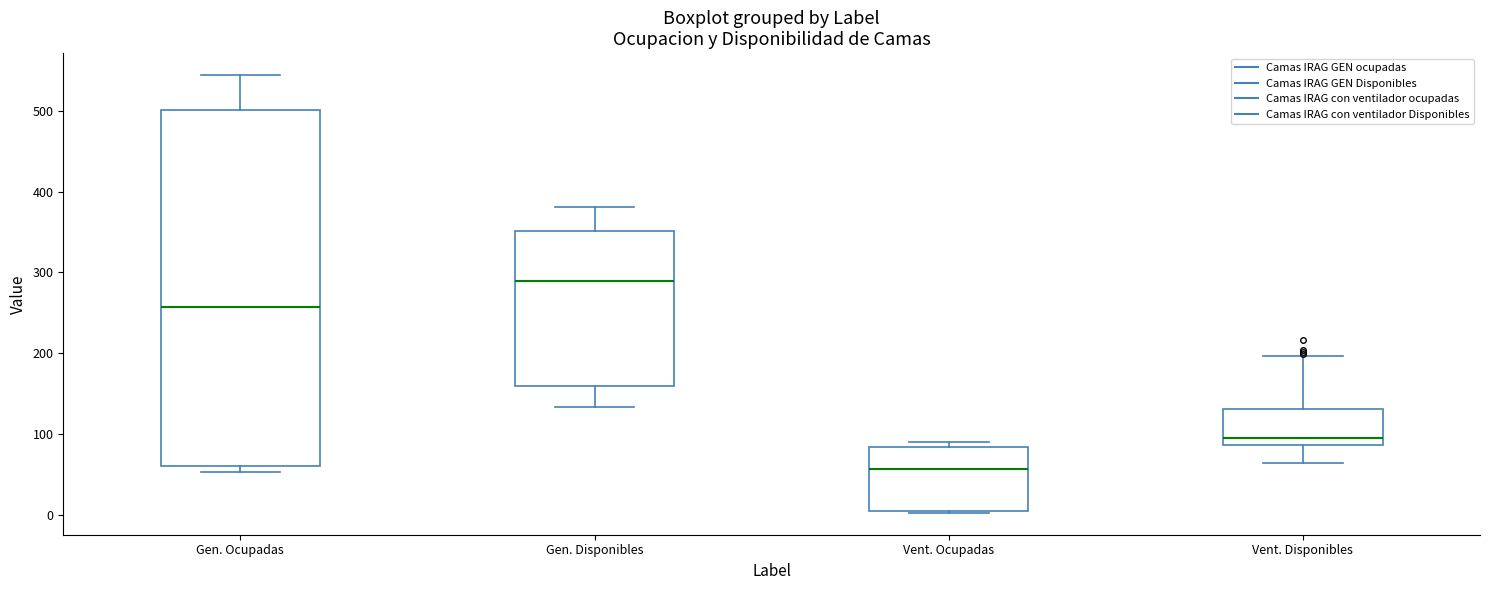

Reading left to right, transcribe this box plot: for each box, give where its median line is, the range the box spans, and where its two whiskers end, as read against the y-axis. The values are not printed on the chart, so give them approximately, as read against the axis.

Gen. Ocupadas: median 260, box 60 to 500, whiskers 50 to 540
Gen. Disponibles: median 290, box 160 to 350, whiskers 130 to 380
Vent. Ocupadas: median 60, box 10 to 80, whiskers 0 to 90
Vent. Disponibles: median 100, box 90 to 130, whiskers 70 to 200